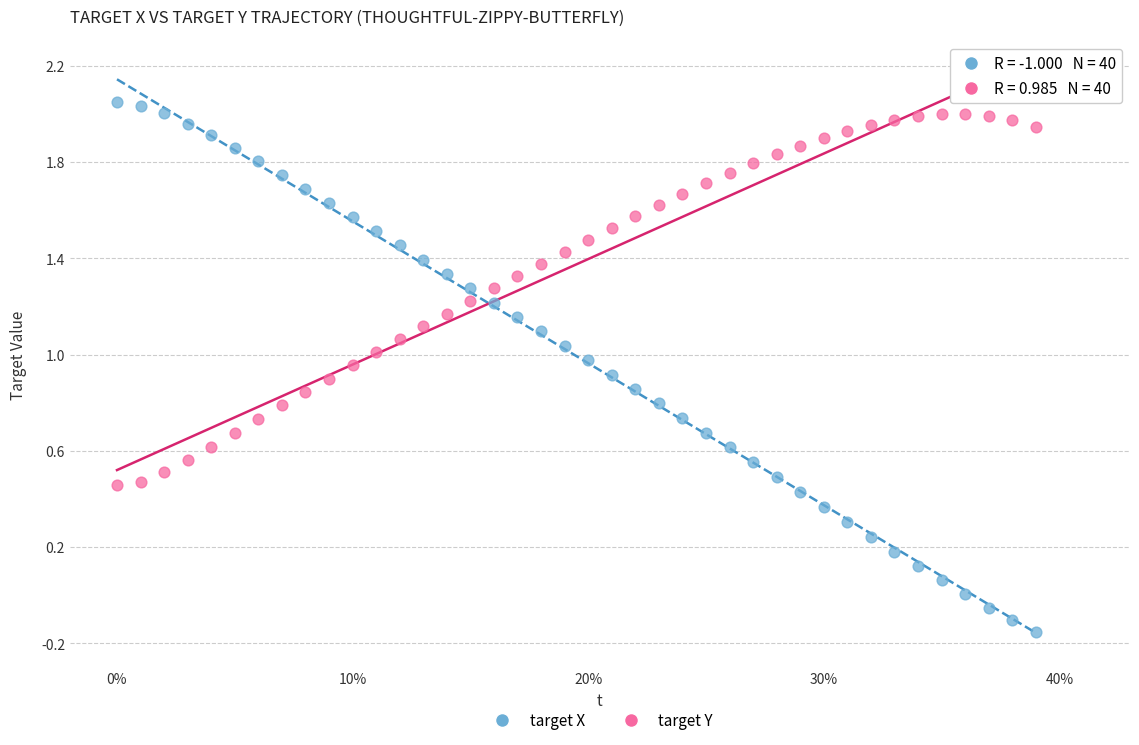

What are all the series names shown in the legend?

target X, target Y